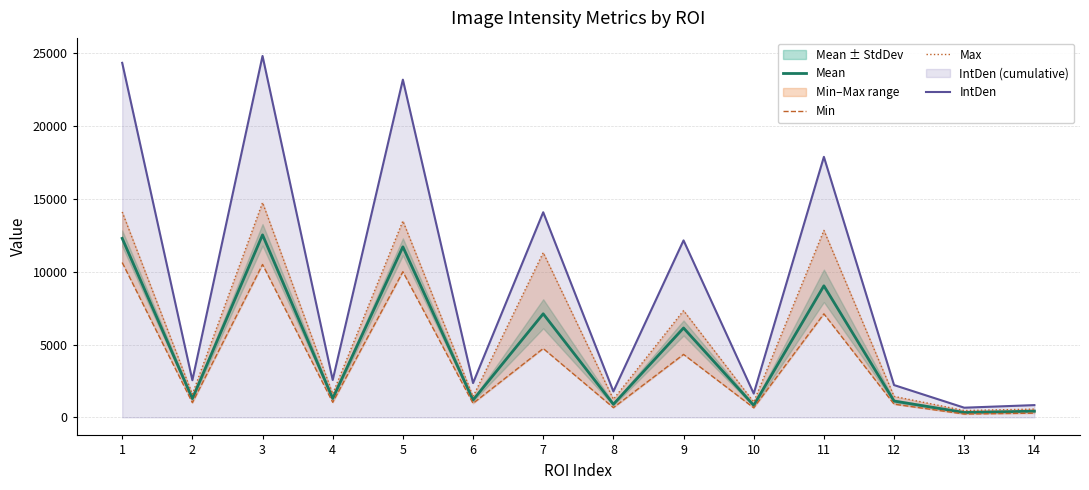

Rank the categories by Min value from highest to lowest.

1, 3, 5, 11, 7, 9, 4, 2, 6, 12, 8, 10, 14, 13